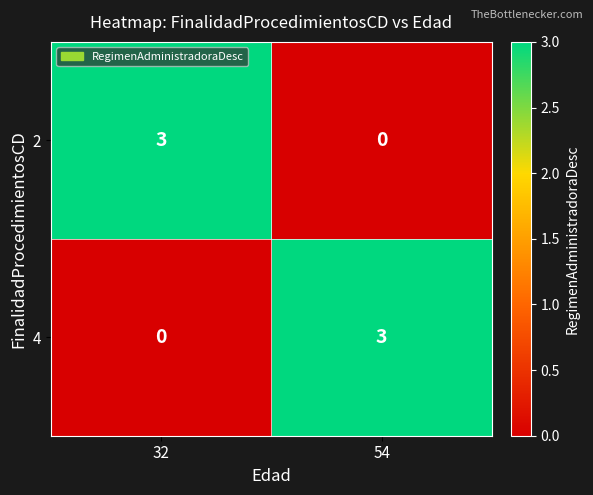

The 4 series shows -2 at 32. True or false?

False